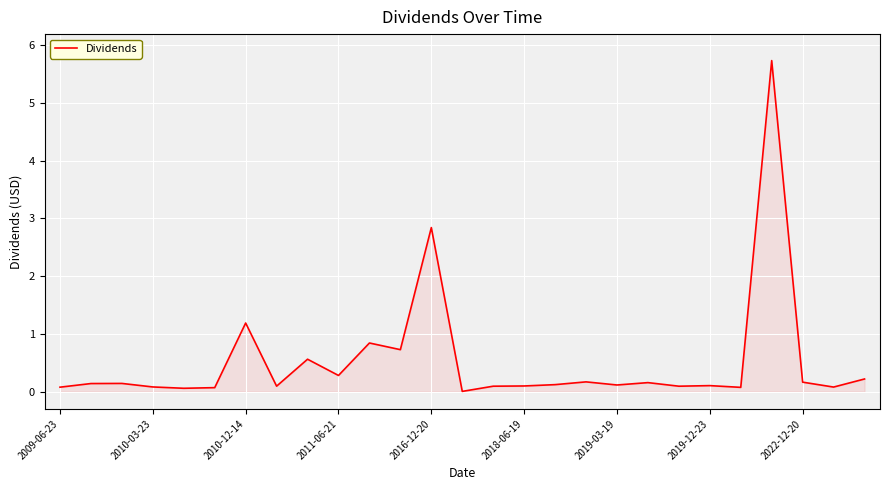

What is the maximum value shown in the chart?

5.7